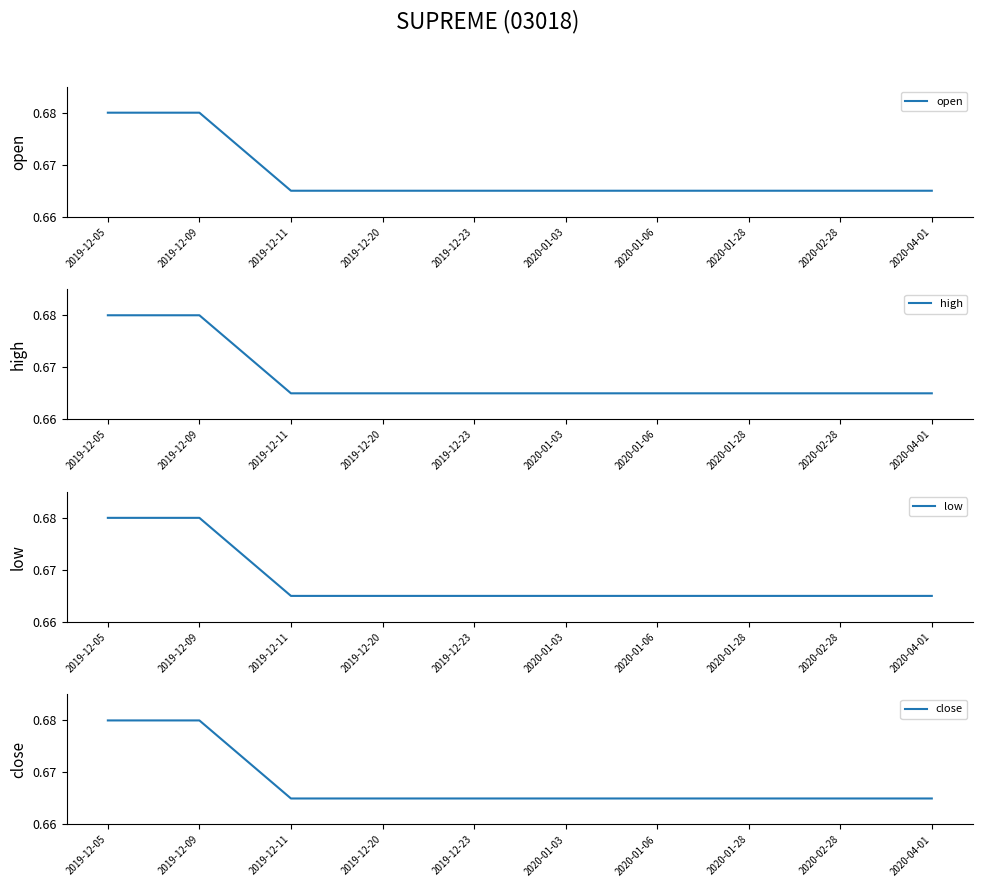

How many high values are between 0 and 1?

10